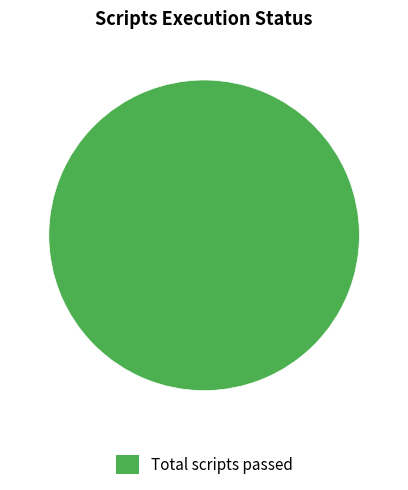

Does any single category account for the majority?

Yes